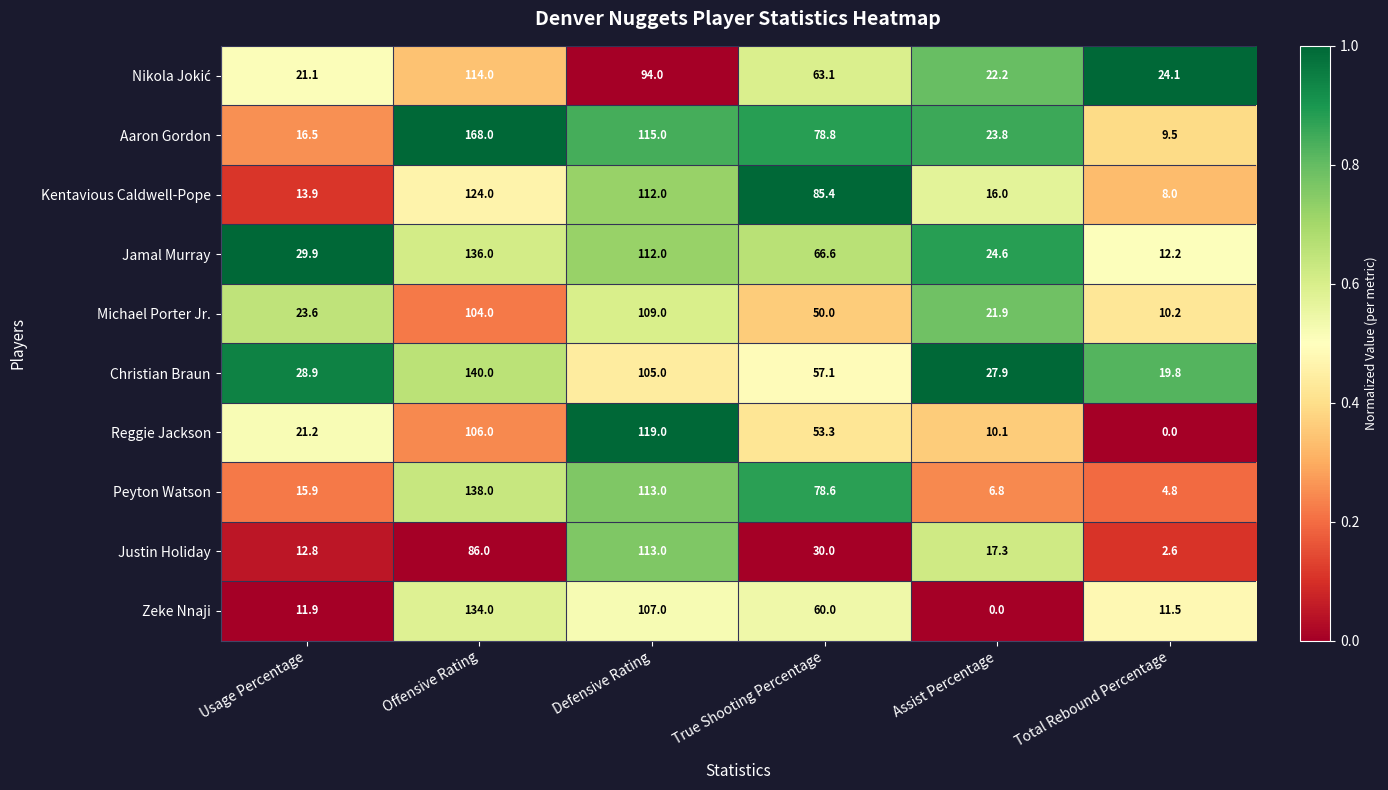

What is the difference between the Christian Braun values at Usage Percentage and Assist Percentage?

1.0